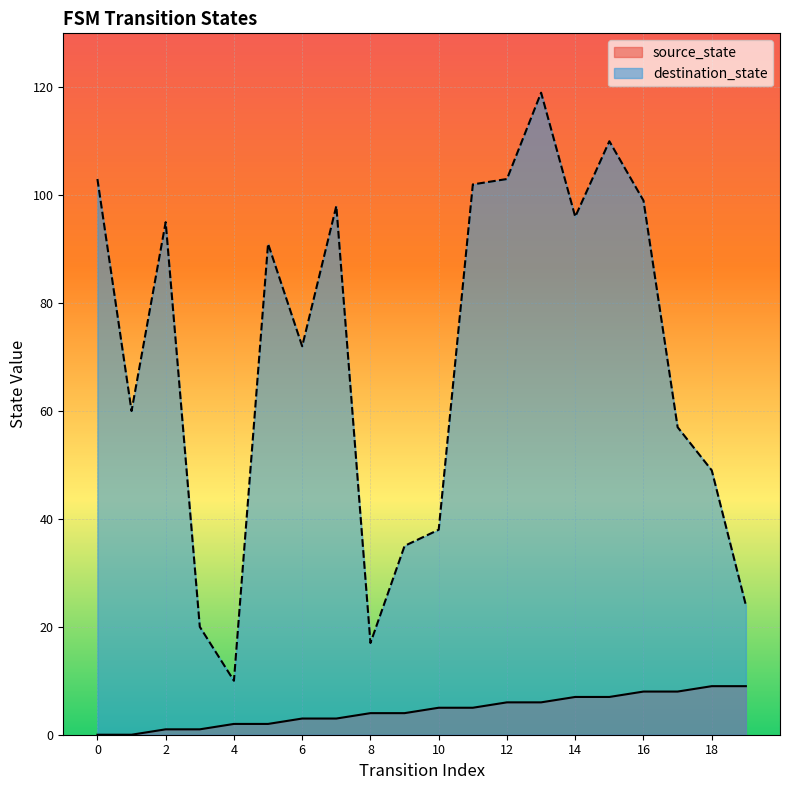

Which category has the lowest value in the destination_state series?

4